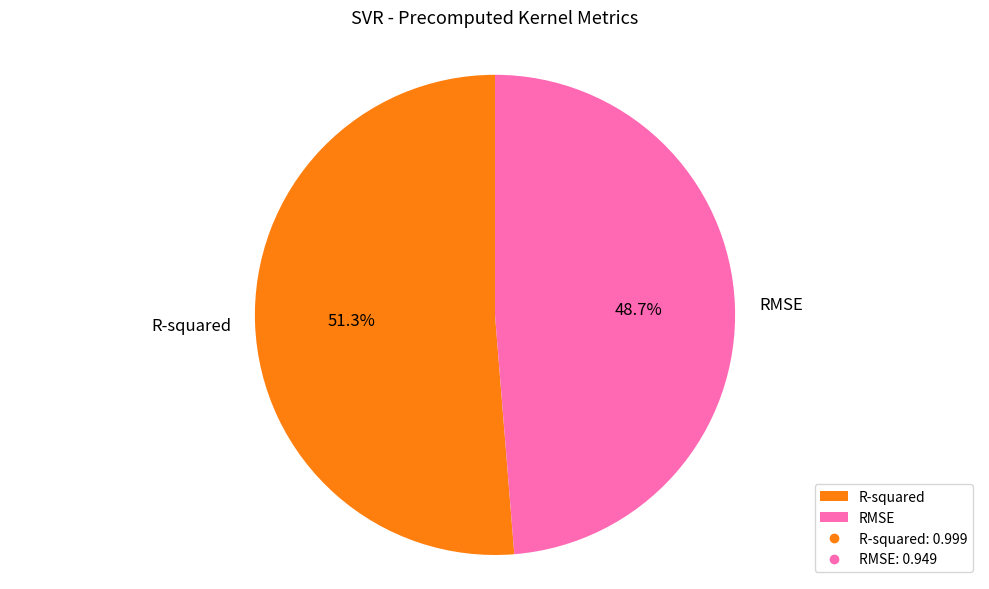

How many slices are in this pie chart?

2